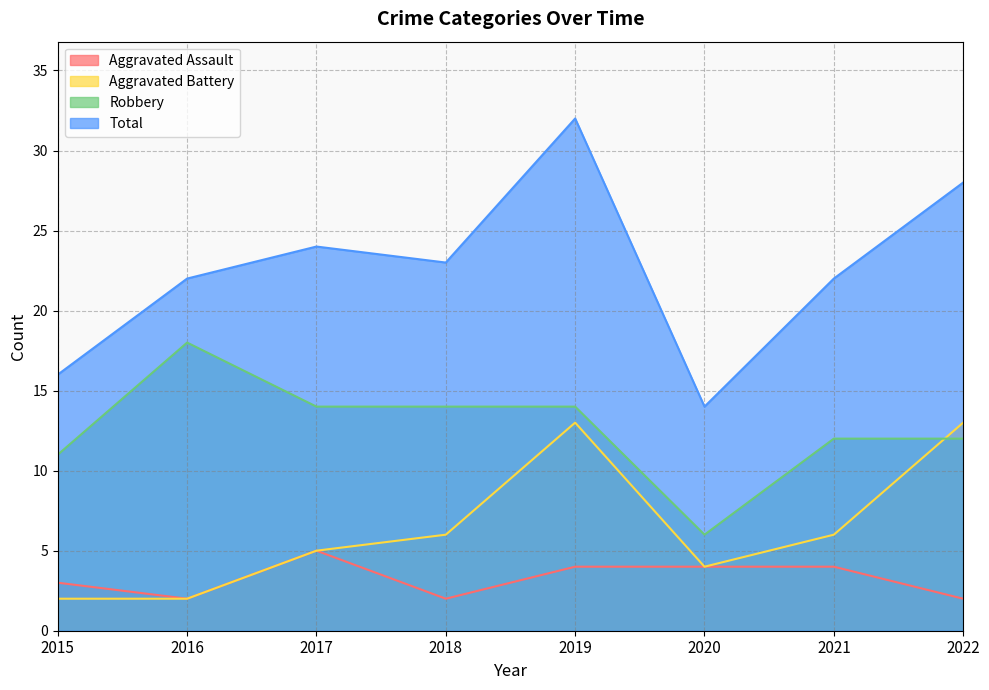

Rank the series by their maximum value, from lowest to highest.

Aggravated Assault, Aggravated Battery, Robbery, Total